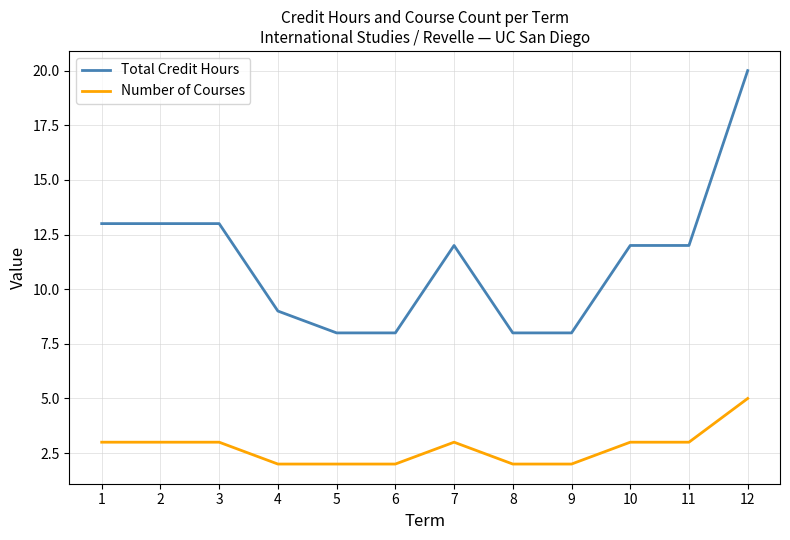

List the series in order of their overall mean, highest first.

Total Credit Hours, Number of Courses